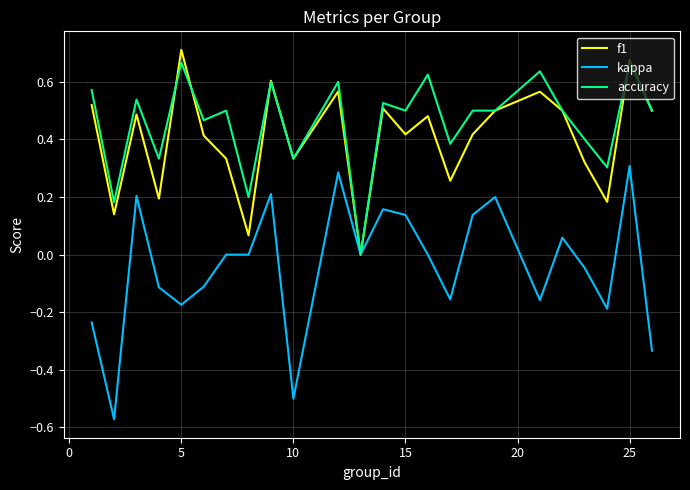

Which series has the largest range (max minus min)?

kappa